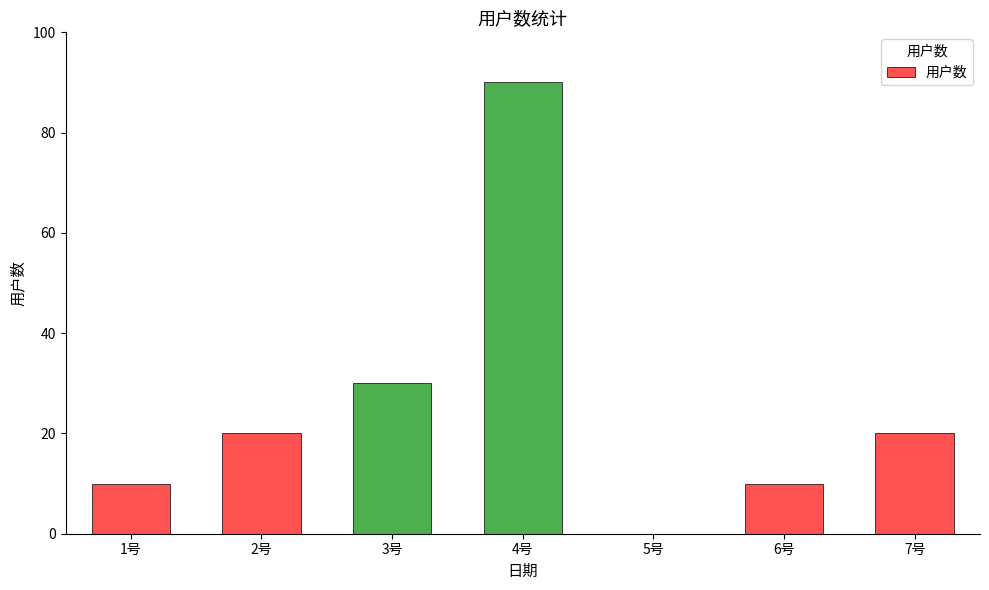

At which label is the value closest to 45?

3号